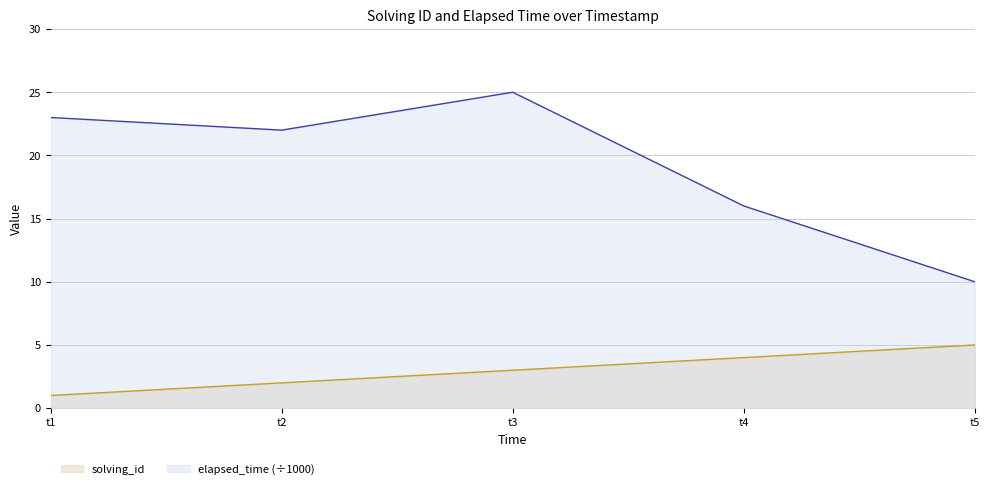

Which series changed the most between t1 and t5?

elapsed_time (÷1000)